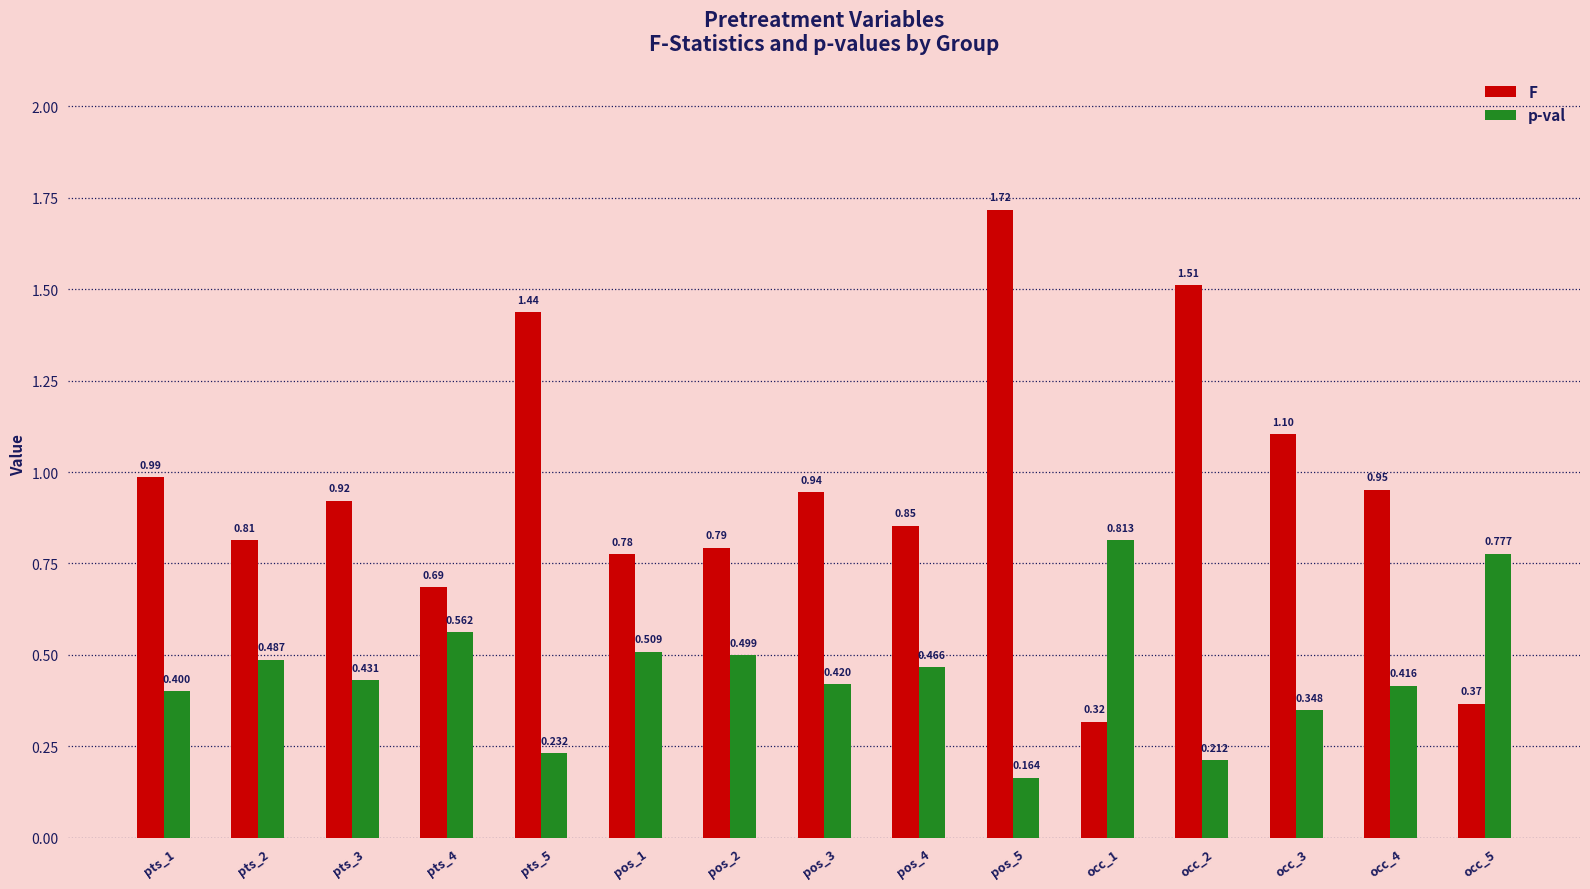

Which series has the largest total across all categories?

F